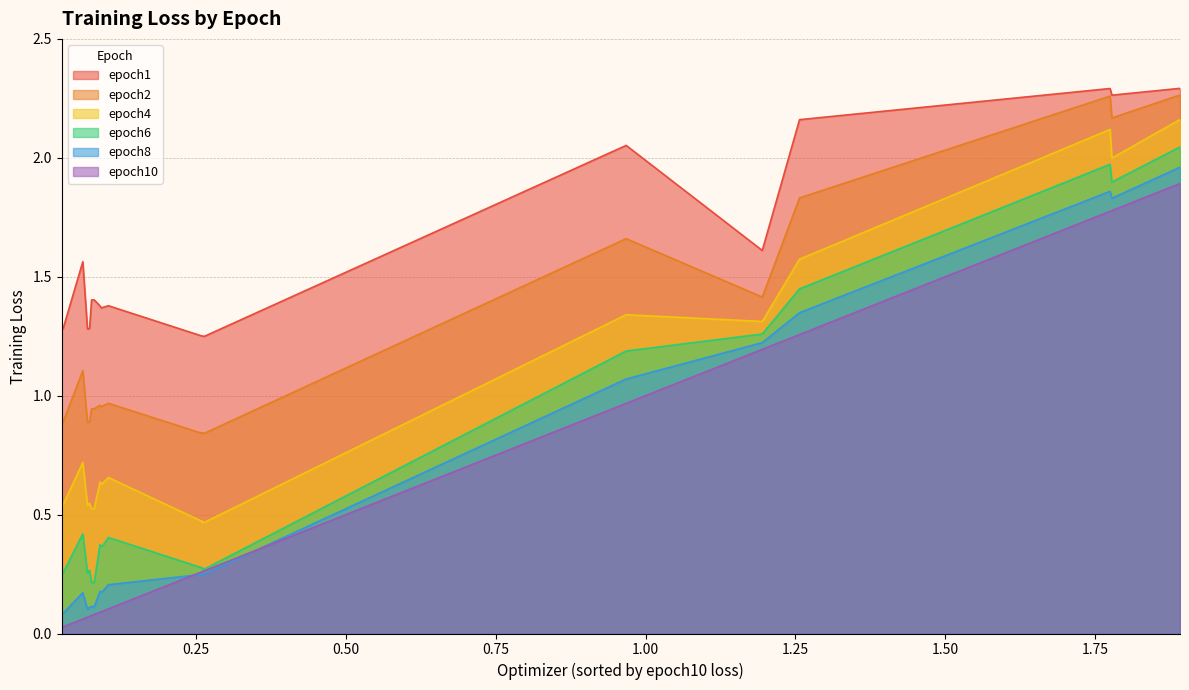

True or false: epoch10 has a value of 0.1 at RMSPropMomentum.

False